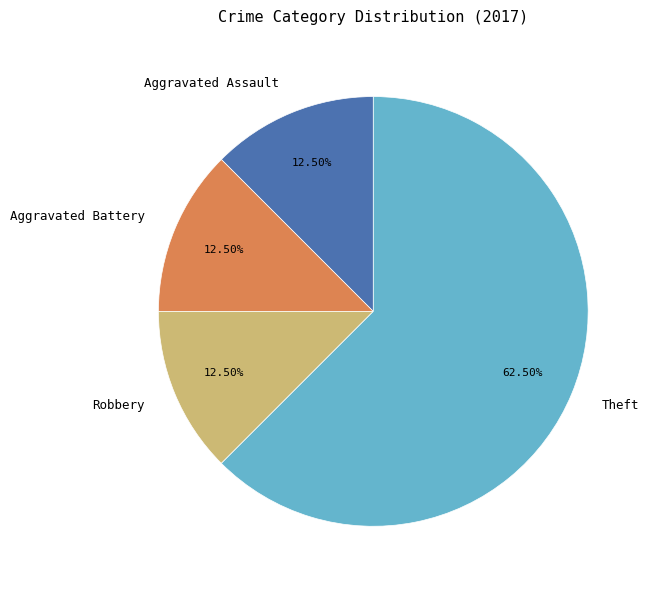

To the nearest percent, what is the combined percentage of Aggravated Battery and Robbery?

25%